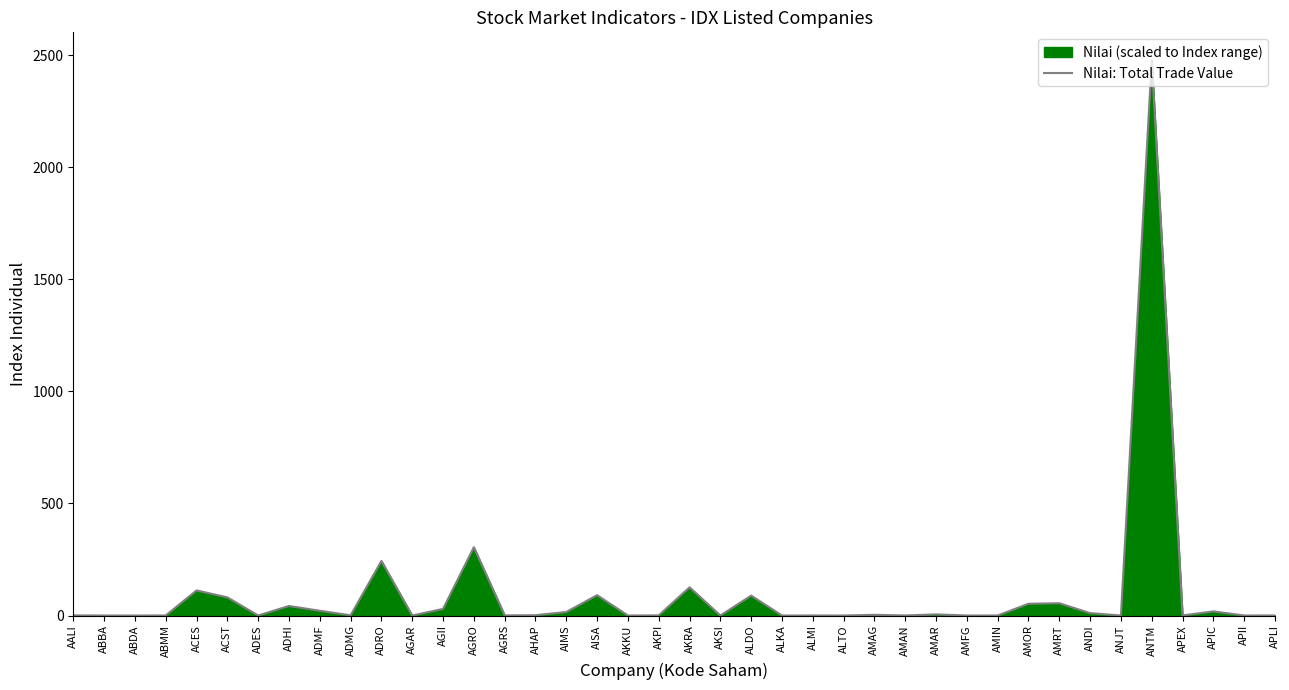

What is the label of the 29th point from the left?

AMAR